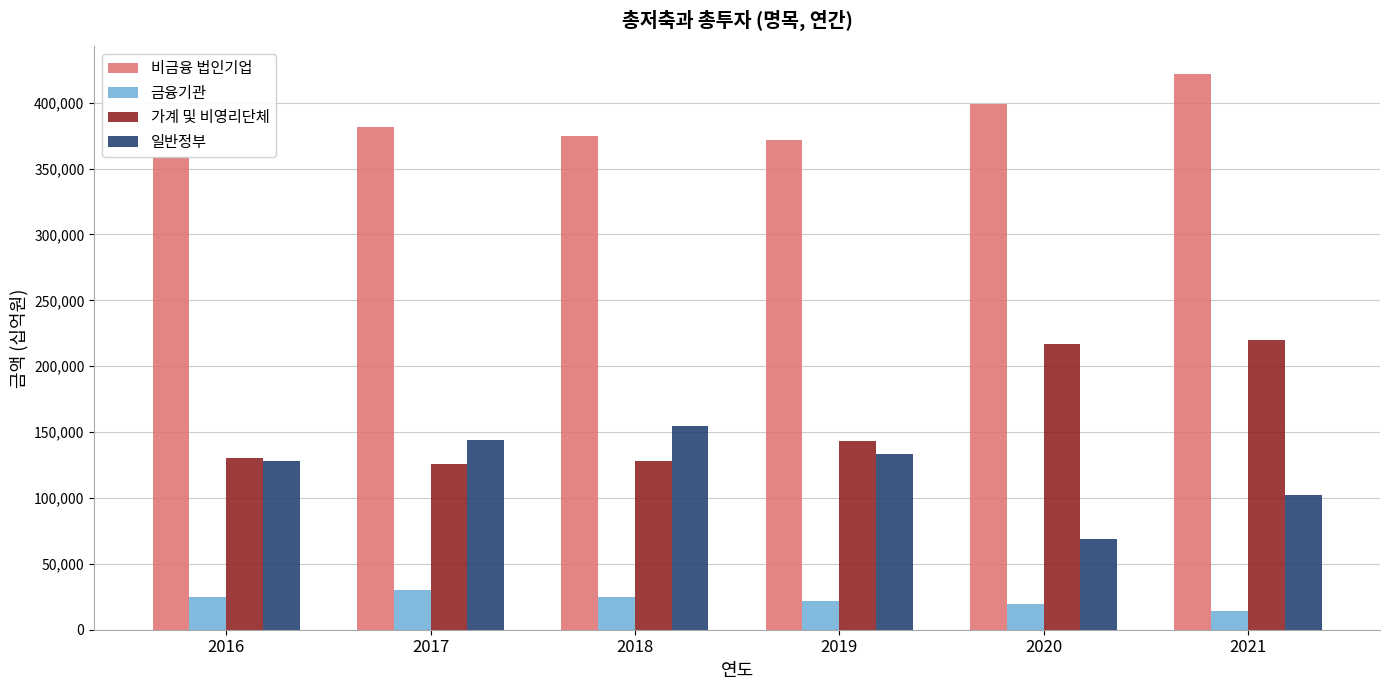

Which series has the largest total across all categories?

비금융 법인기업